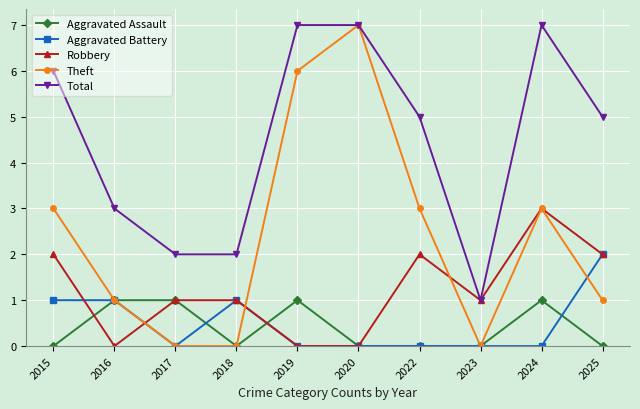

True or false: Total and Aggravated Assault intersect in this chart.

False